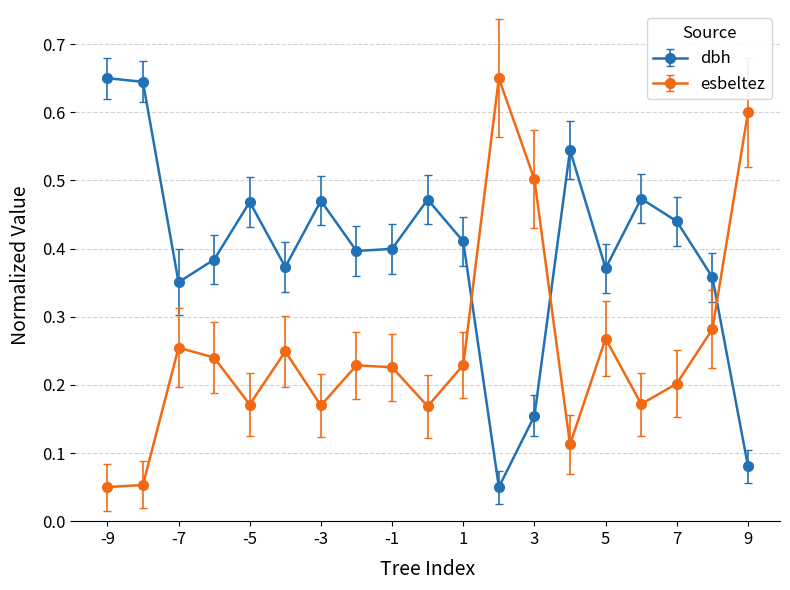

Does the chart have visible grid lines?

Yes